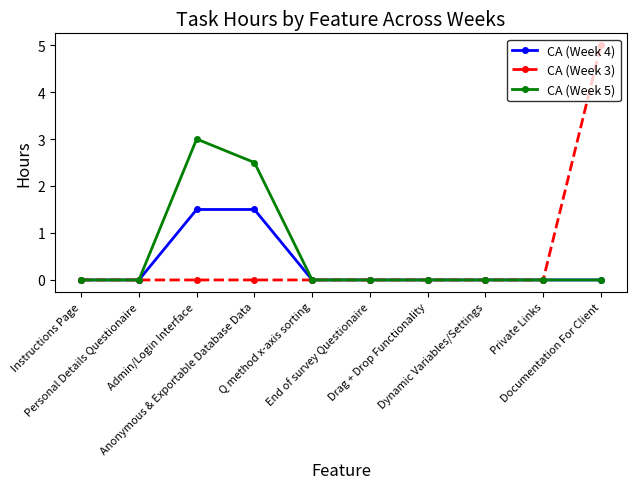

Rank the series by their maximum value, from lowest to highest.

CA (Week 4), CA (Week 5), CA (Week 3)